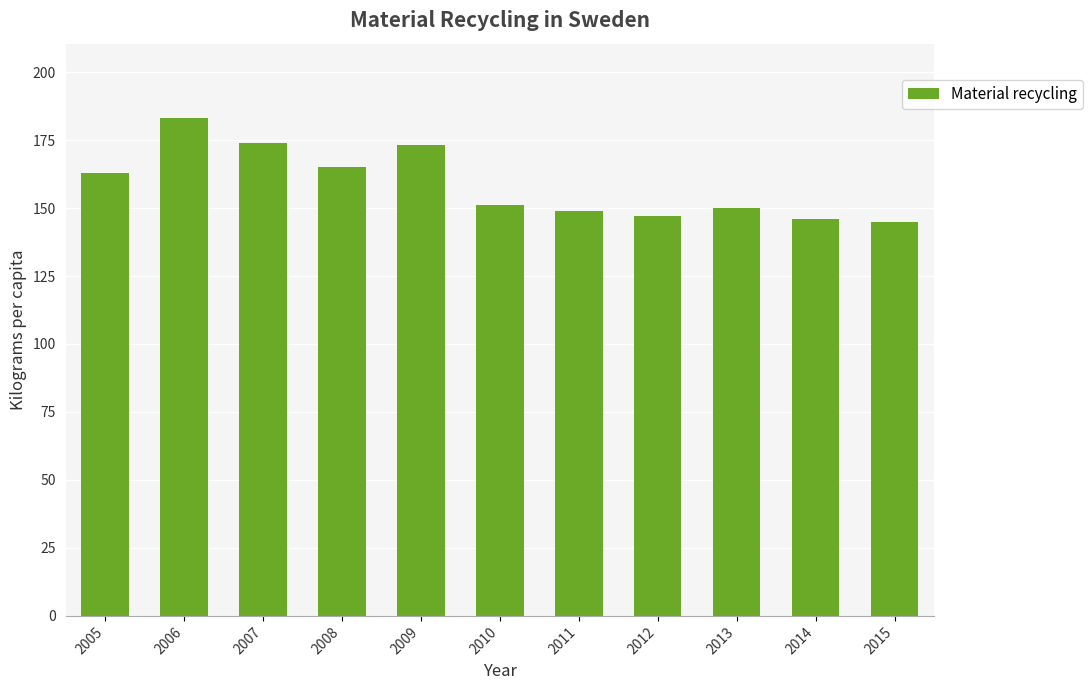

Read the value at 2007, to the nearest 5.

175